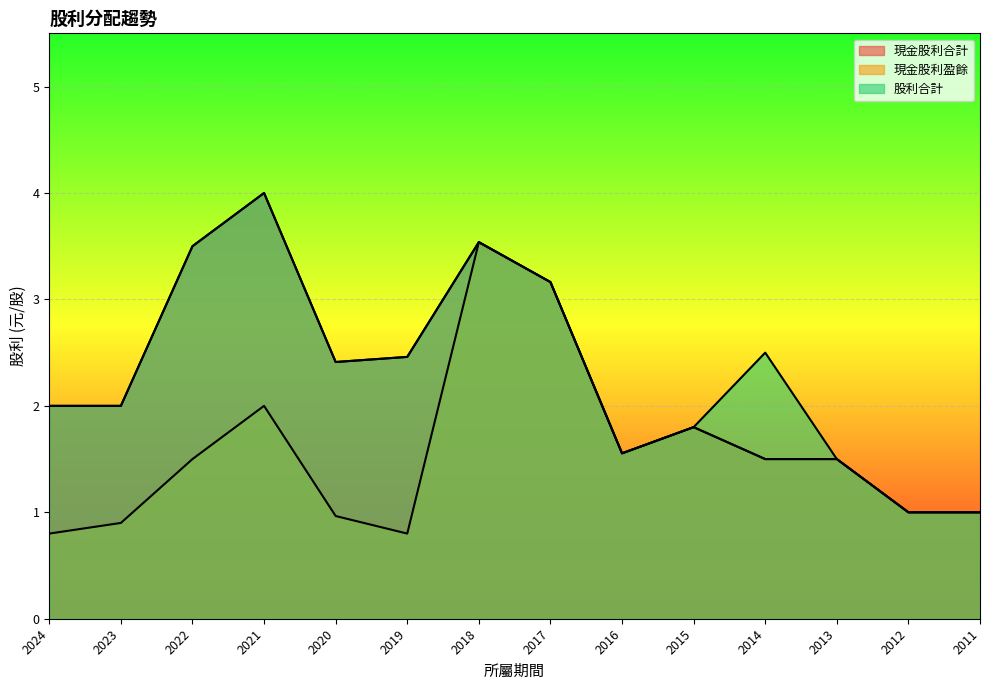

List the series in order of their peak value, lowest first.

現金股利盈餘, 現金股利合計, 股利合計